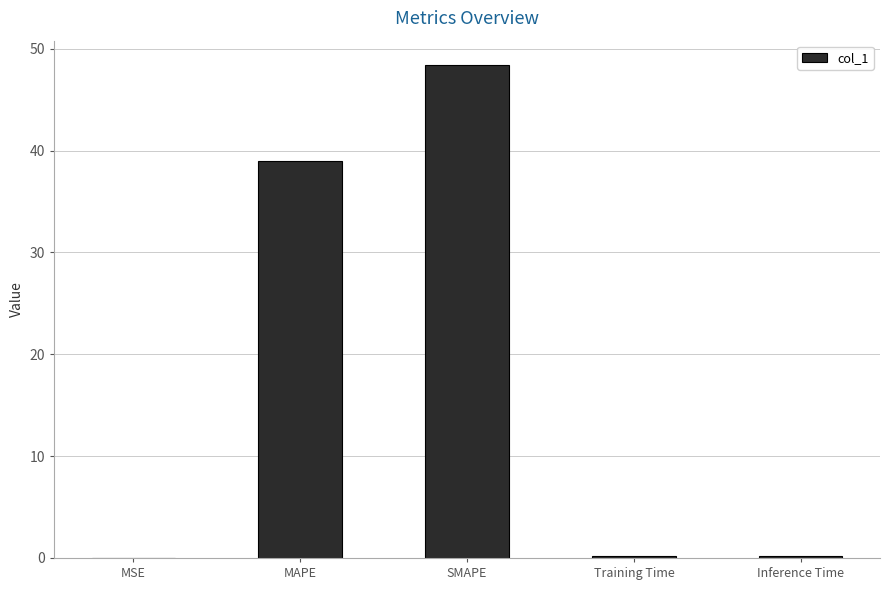

Are the bars grouped side by side (vs. stacked)?

No